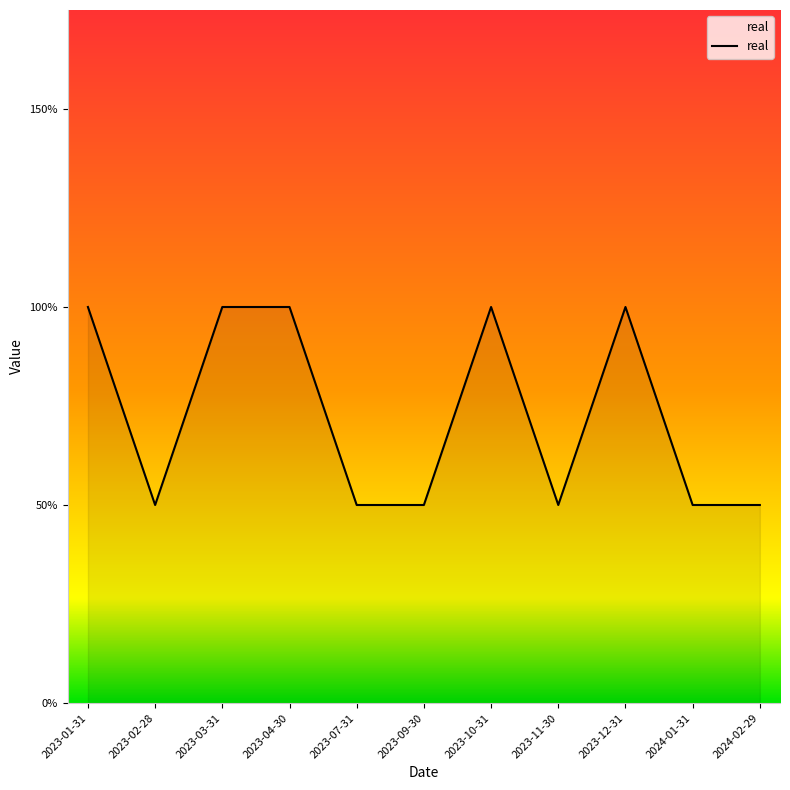

Is this an area chart (filled region under the line)?

Yes